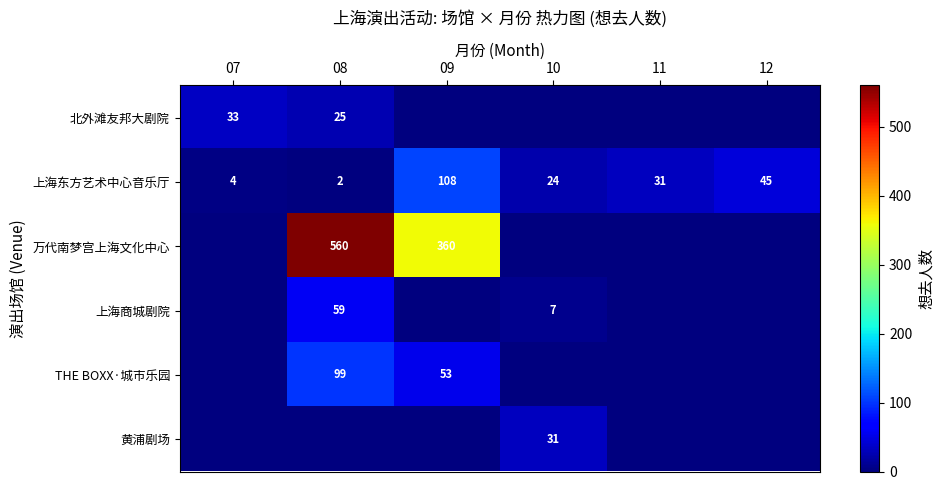

Count the number of categories in the chart.

6